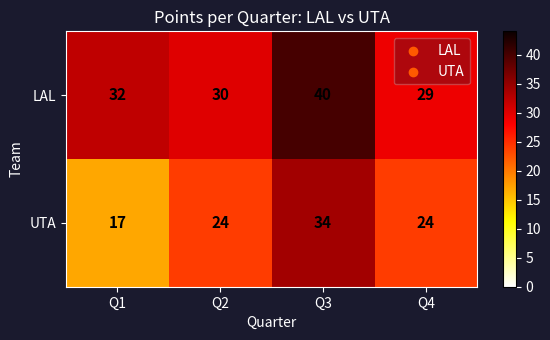

What is the spread (max minus min) of values at Q3?

6